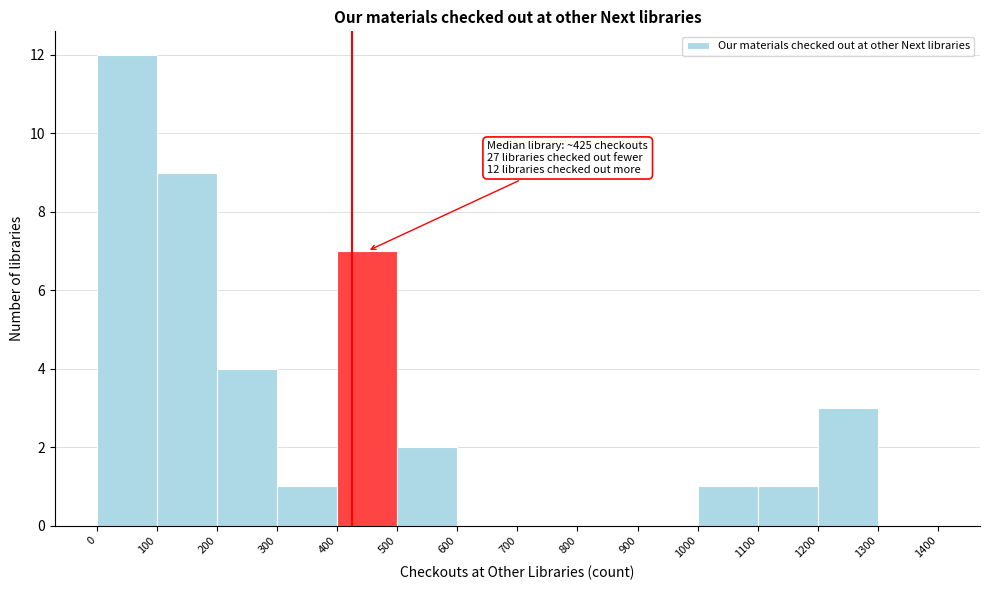

Which range on the x-axis has the tallest bar?

0 to 100